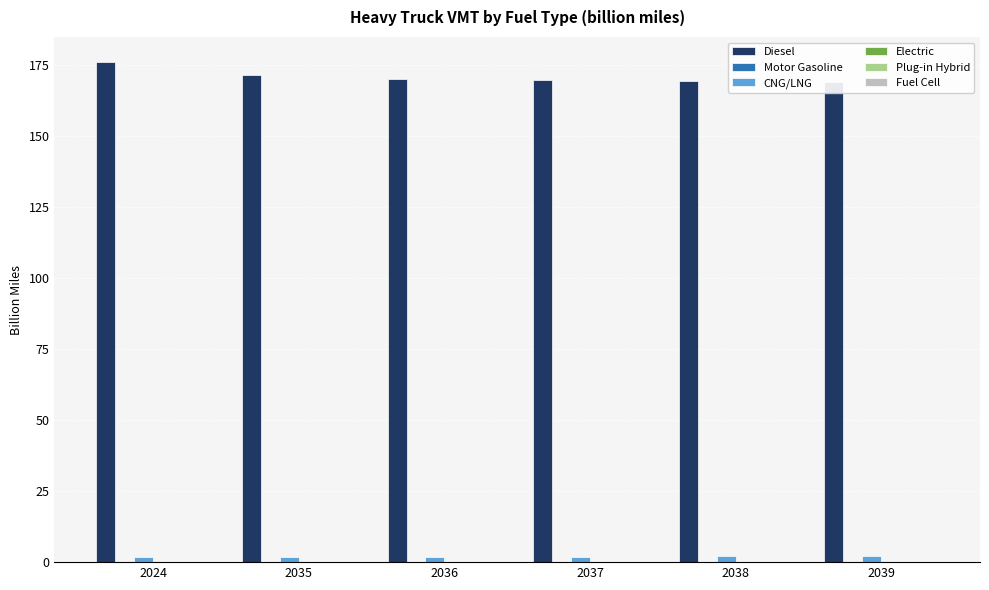

Which category has the lowest value in the Fuel Cell series?

2024